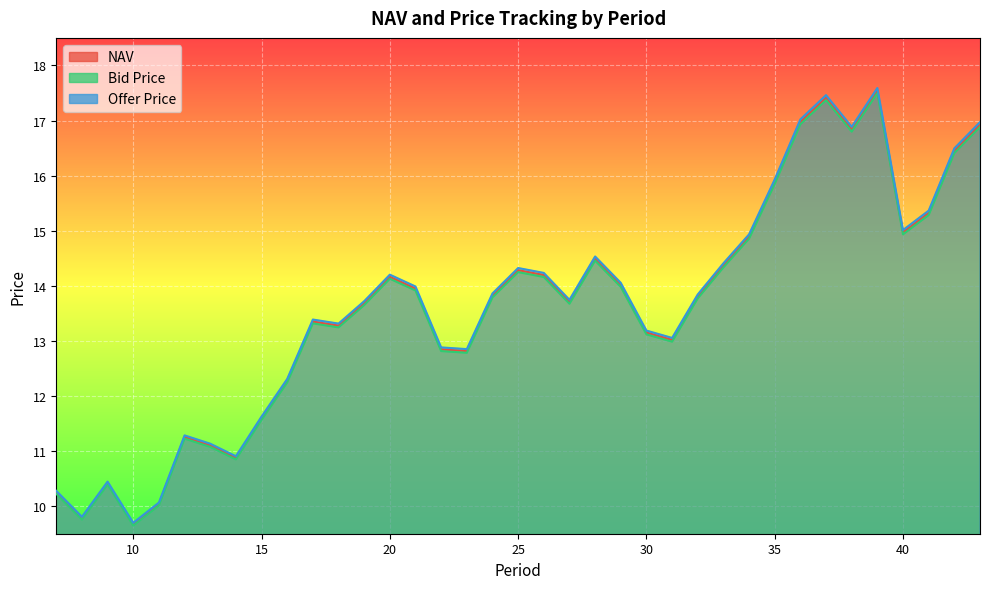

What are all the series names shown in the legend?

NAV, Bid Price, Offer Price